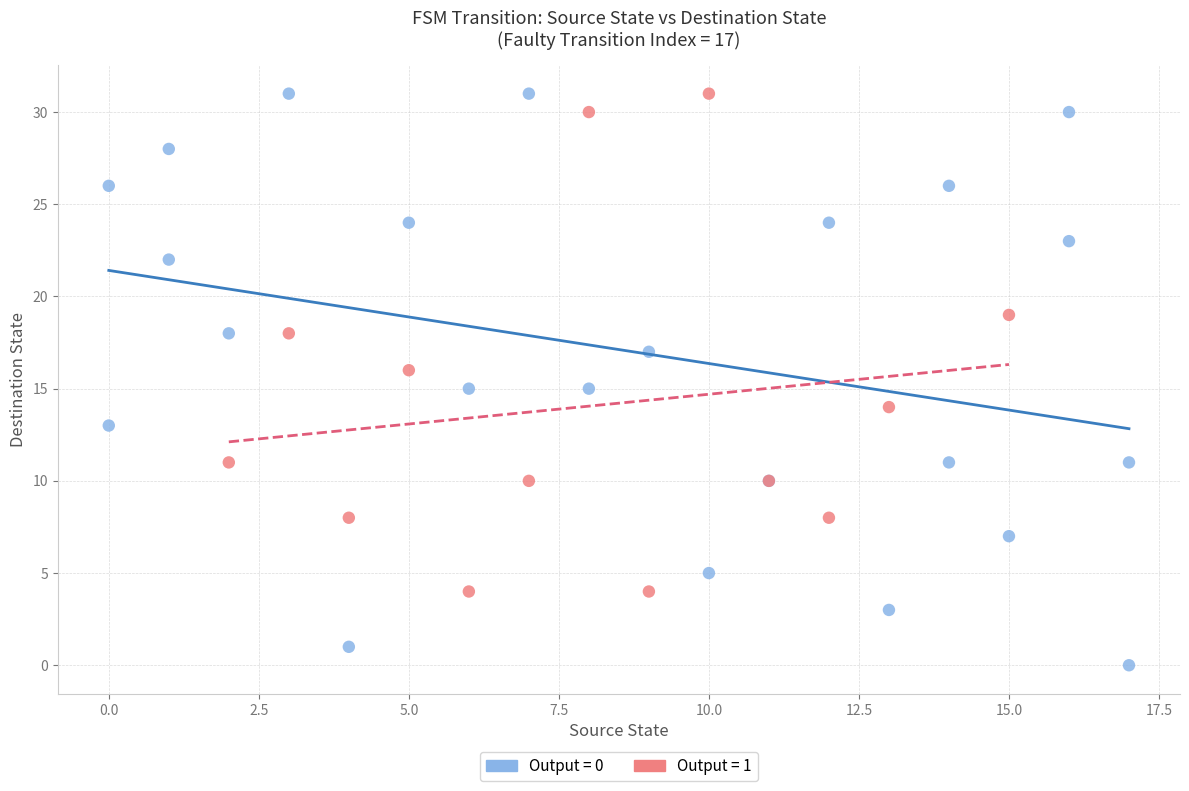

Which series has the largest Y range (max minus min)?

Output = 0